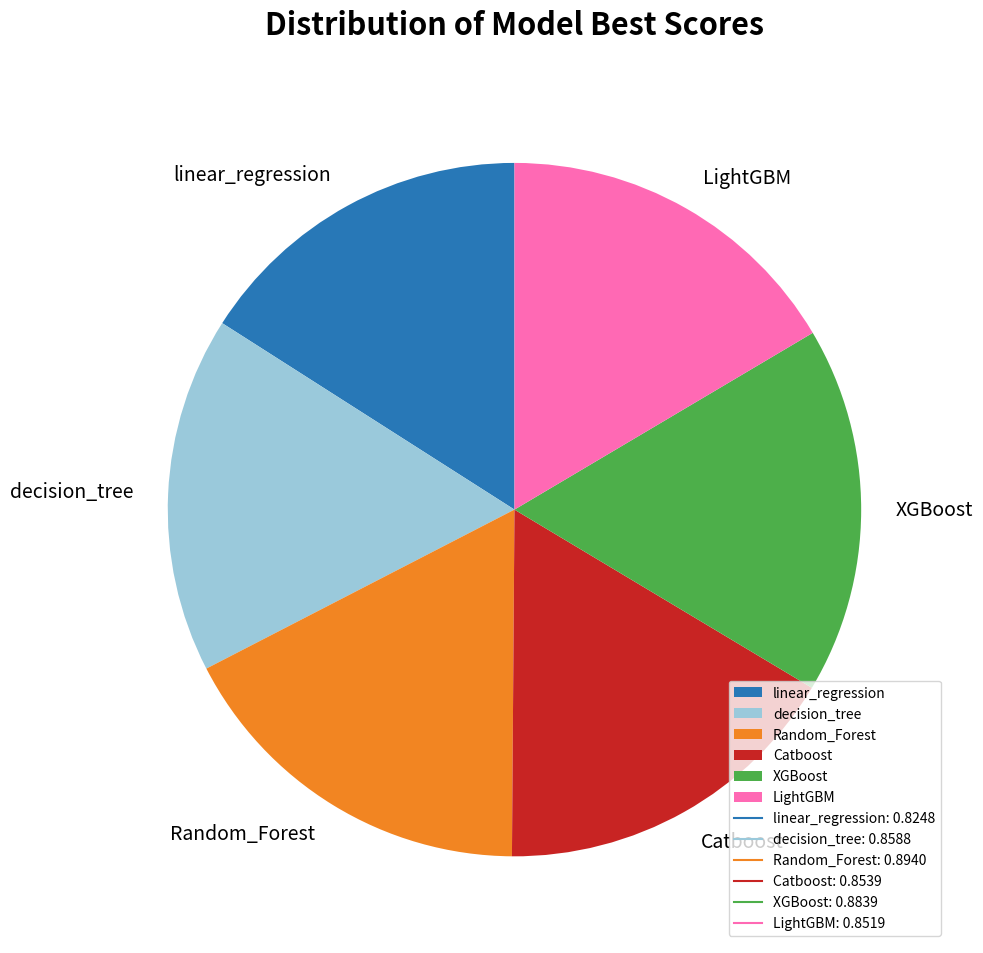

Count the number of slices in the pie.

6